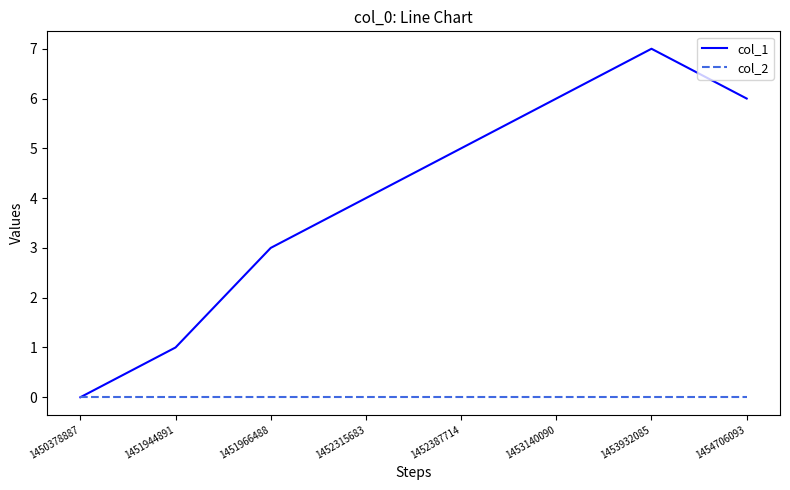

How many values in the col_1 series are below 5?

4